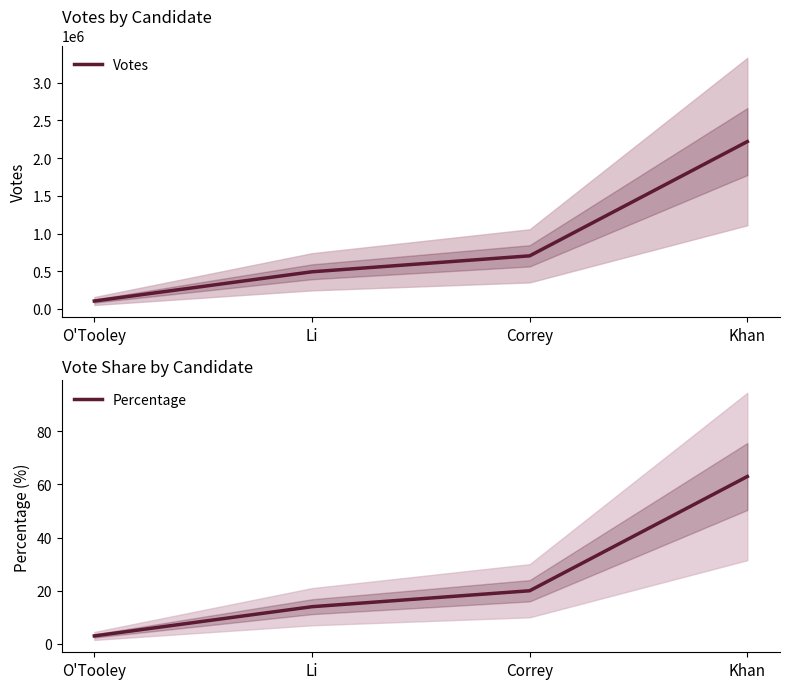

Reading left to right, what are all the values shown in this chart?

Votes: 105630	492940	704200	2218231
Percentage: 3	14	20	63